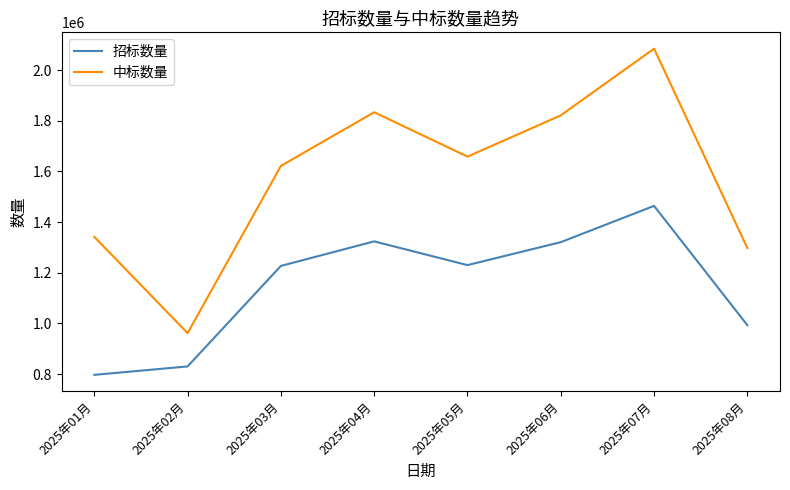

The 招标数量 series shows 829916 at 2025年02月. True or false?

True